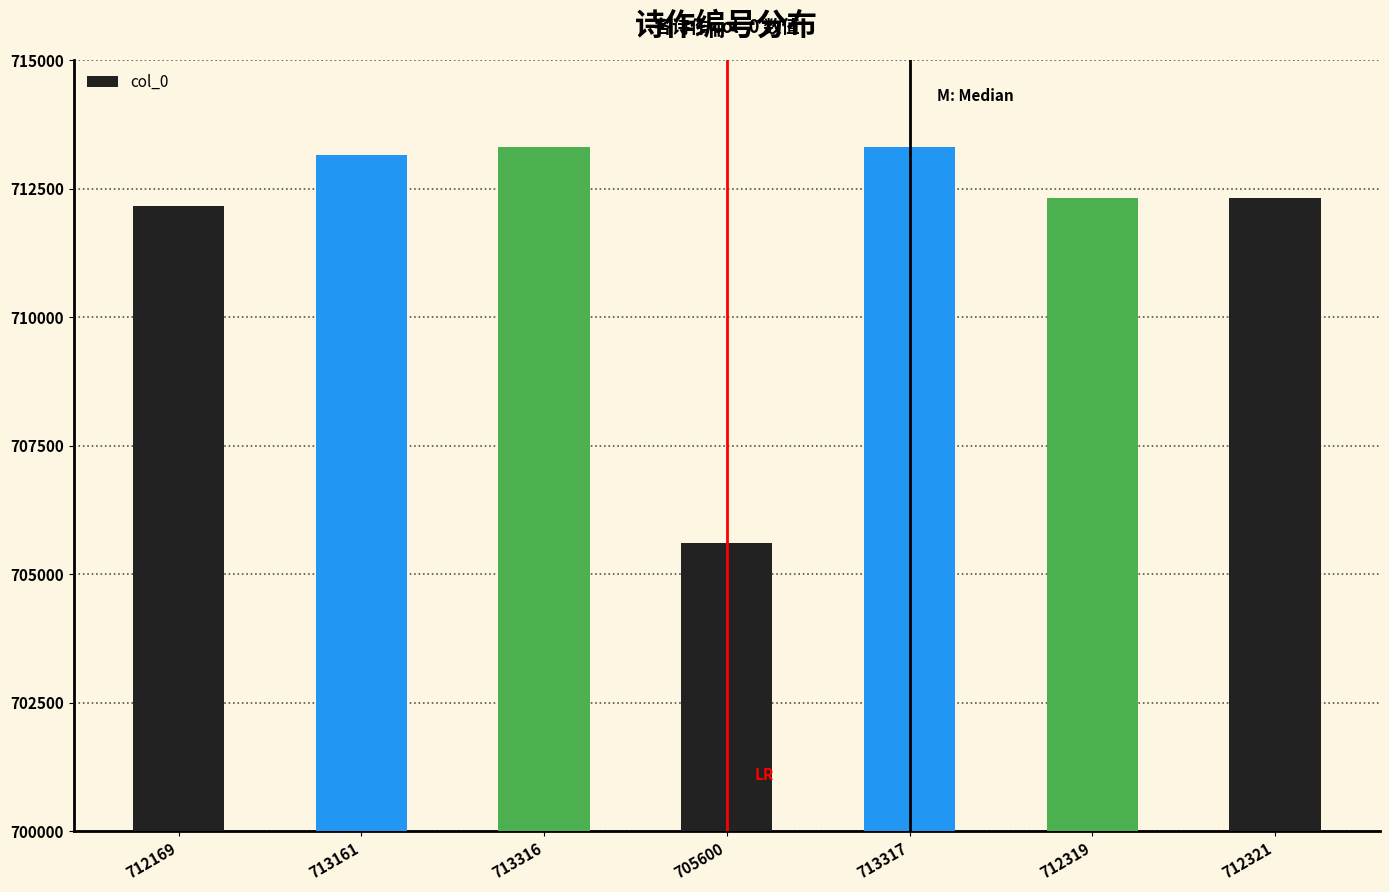

What is the sum of all values?

4982203